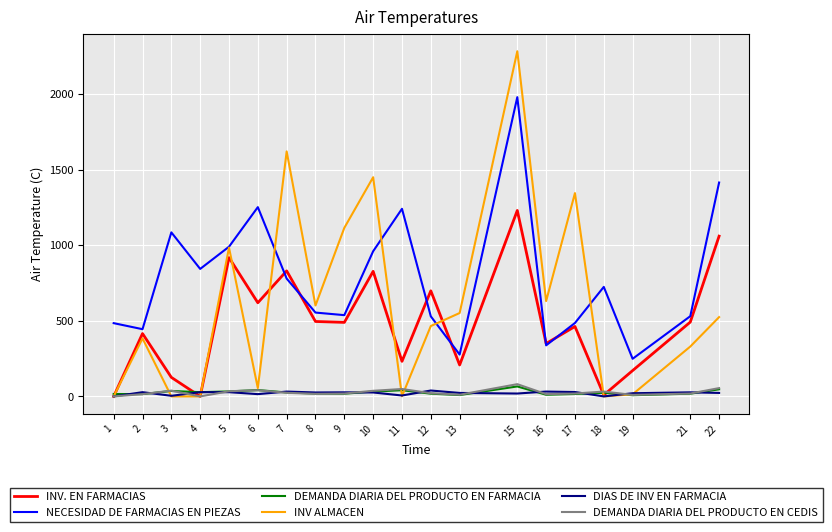

At how many categories does at least one series exceed 1948?

1